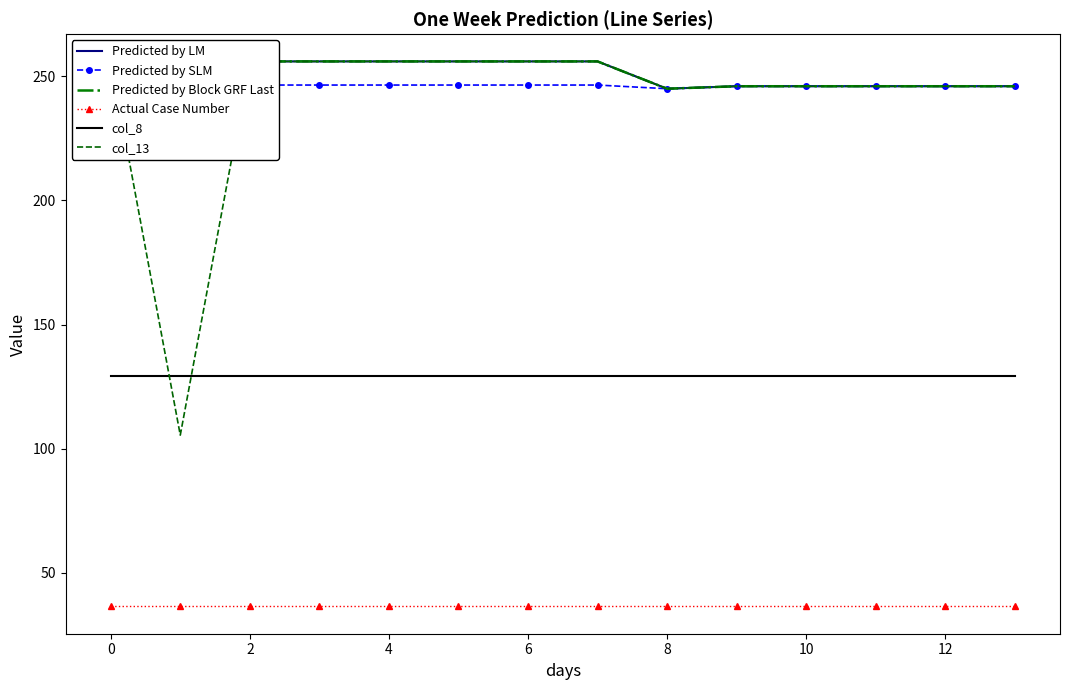

How many categories are shown in the chart?

14